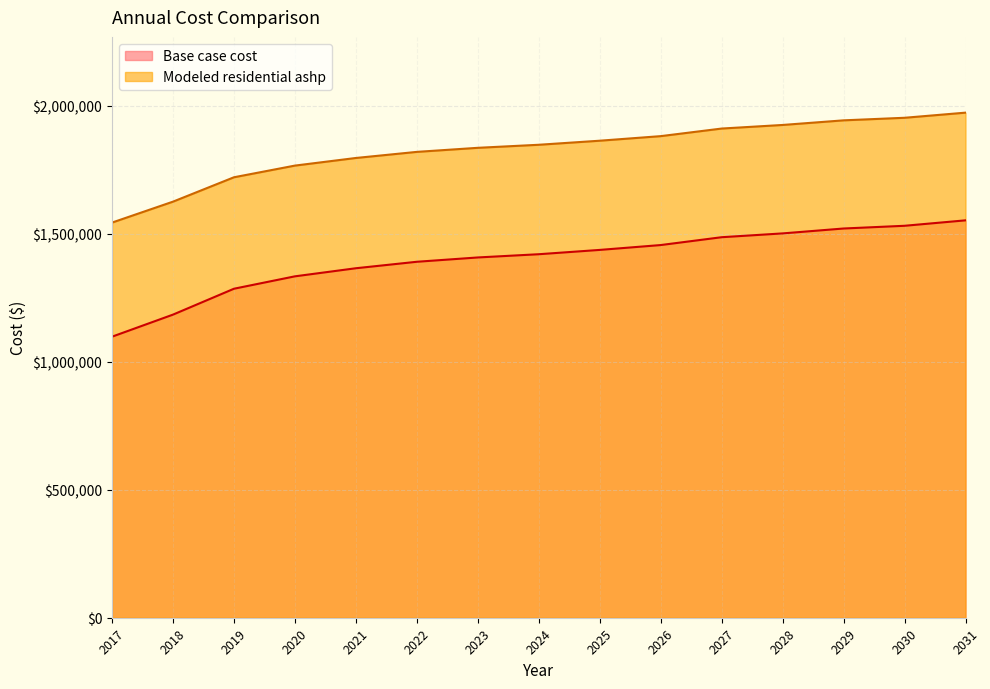

Which series has the widest spread of values?

Base case cost